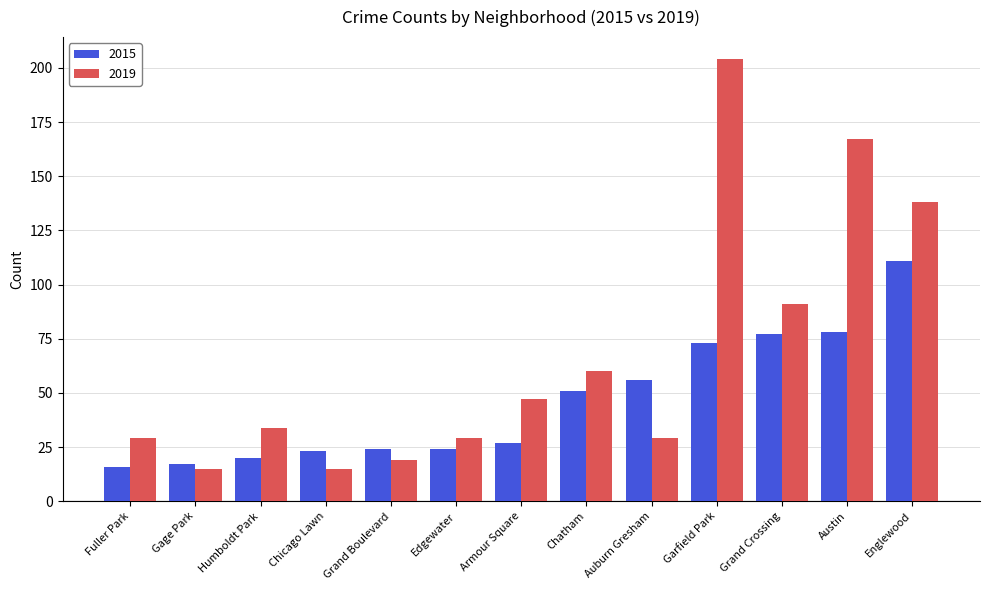

What is the sum of the 2015 values at Englewood and Grand Crossing?

188